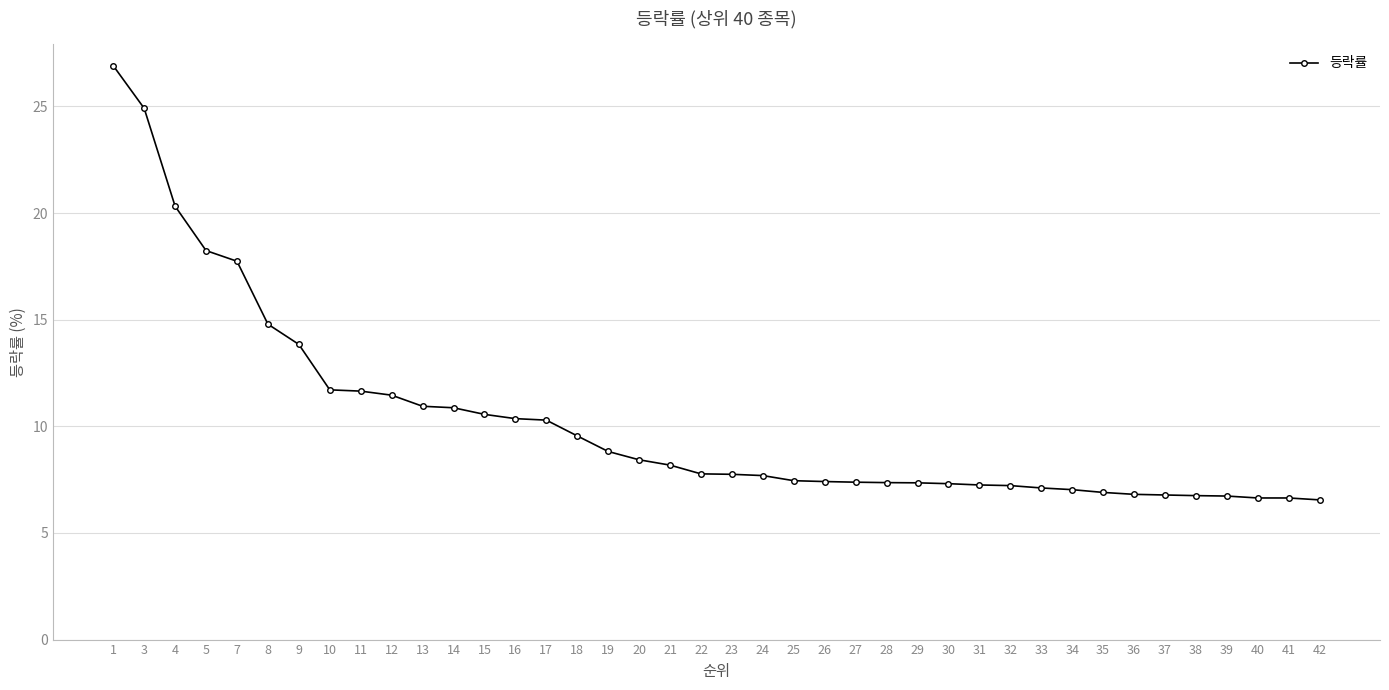

True or false: the data shows 7.2 at 32.

True